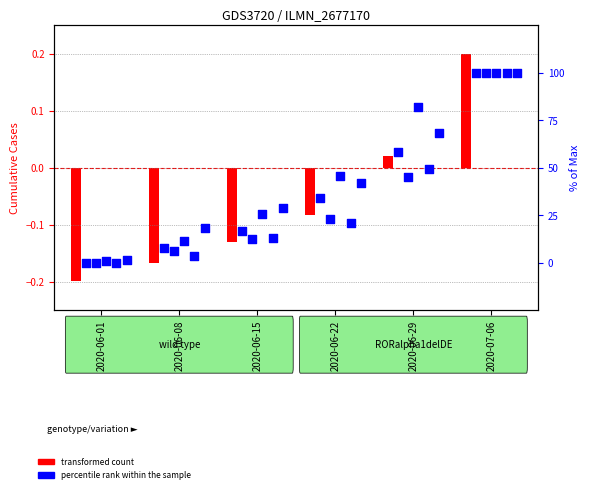

Is the value of VD (percentile rank) at 2020-06-08 greater than the value of CH (transformed count) at 2020-06-15?

Yes